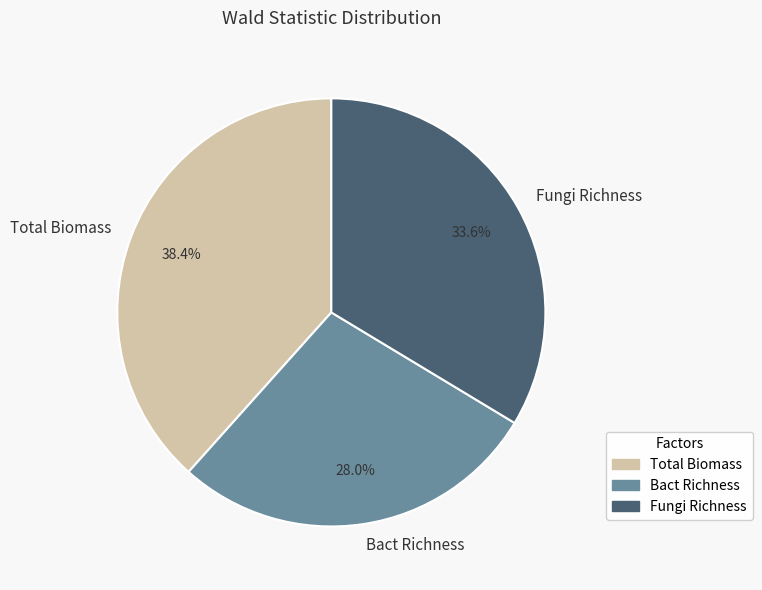

Is the sum of Total Biomass and Bact Richness greater than half?

Yes